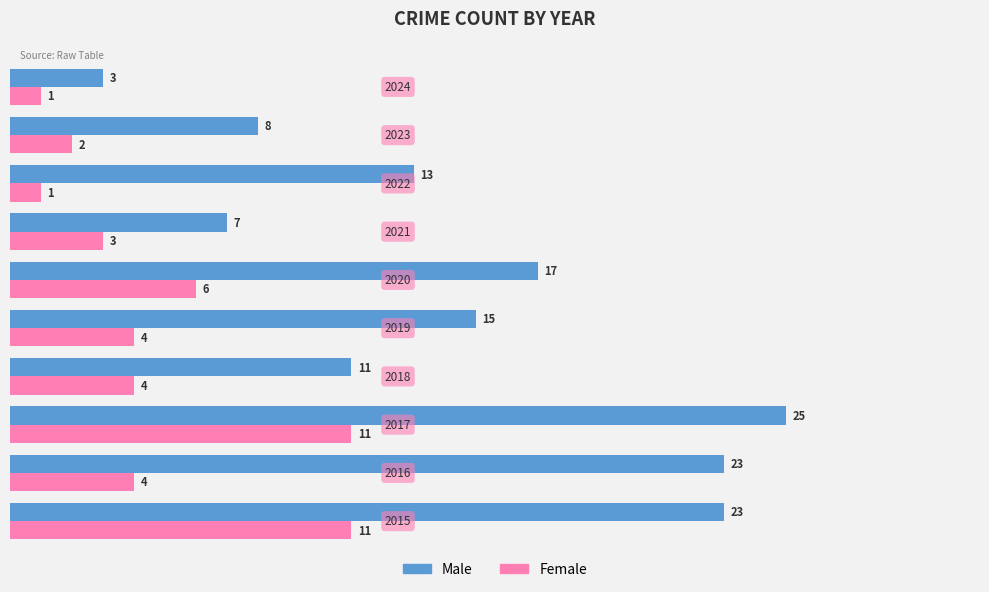

At how many categories does at least one series exceed 14?

5